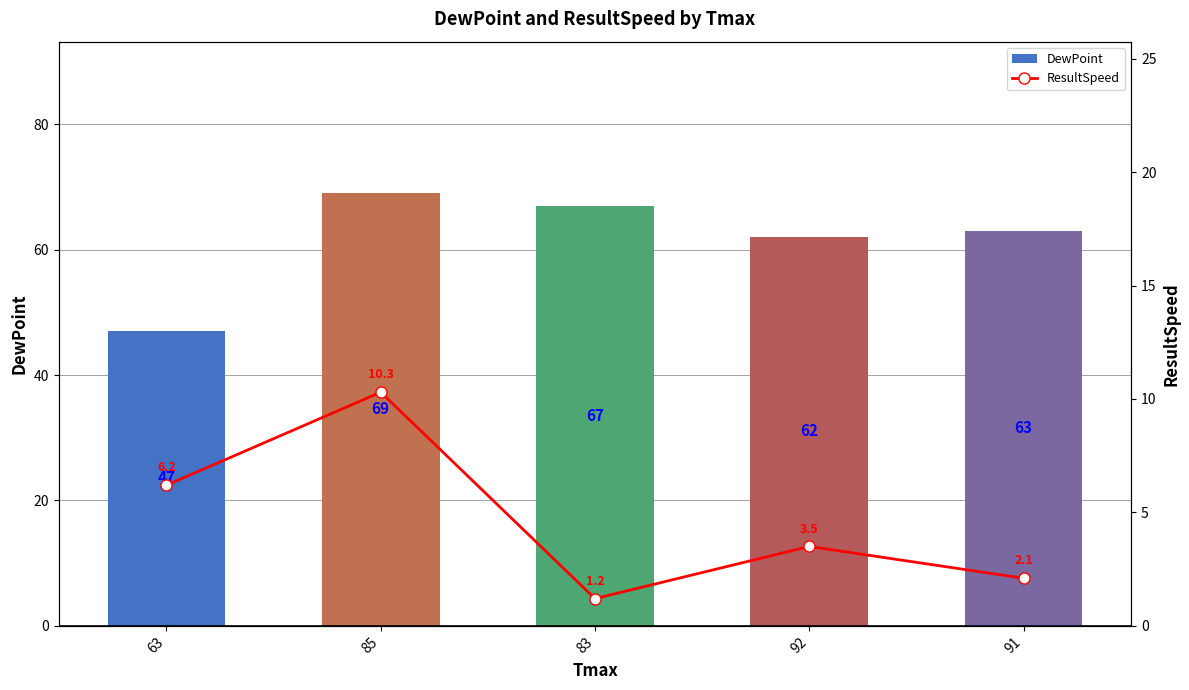

Reading left to right, what are all the values shown in this chart?

DewPoint: 47.0	69.0	67.0	62.0	63.0
ResultSpeed: 6.2	10.3	1.2	3.5	2.1